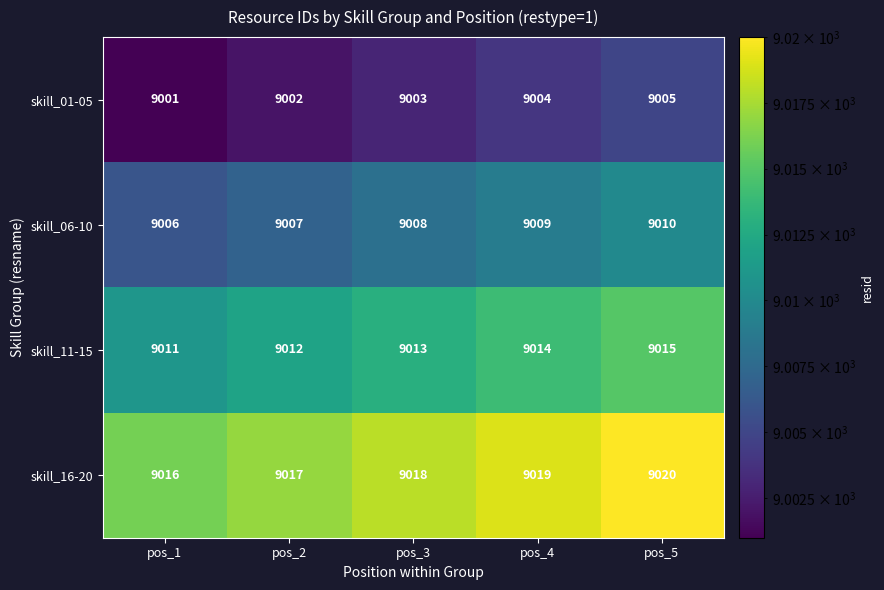

The skill_11-15 series shows 12254 at pos_3. True or false?

False